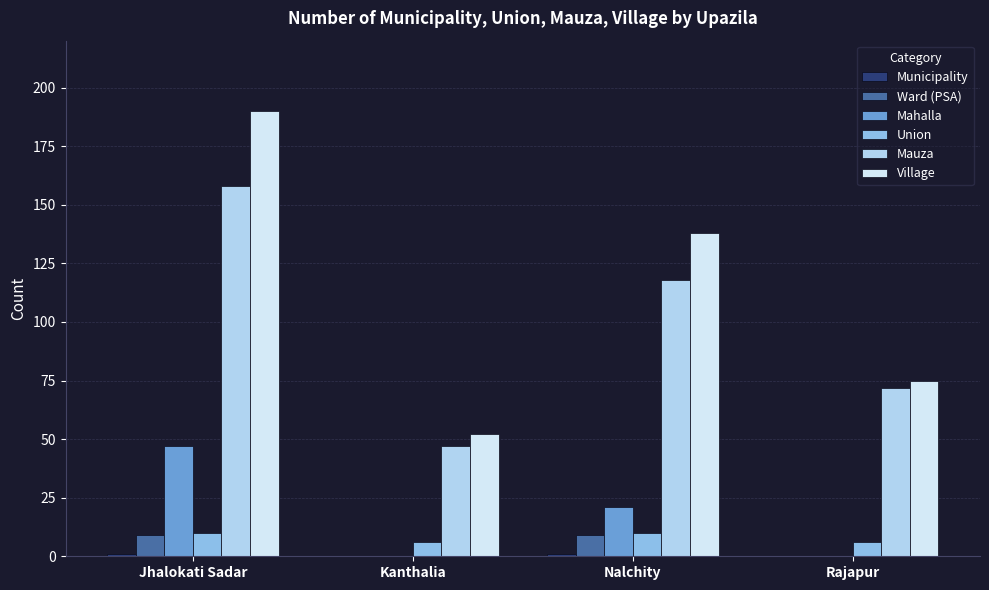

Is it true that Mahalla equals 0 at Kanthalia?

True